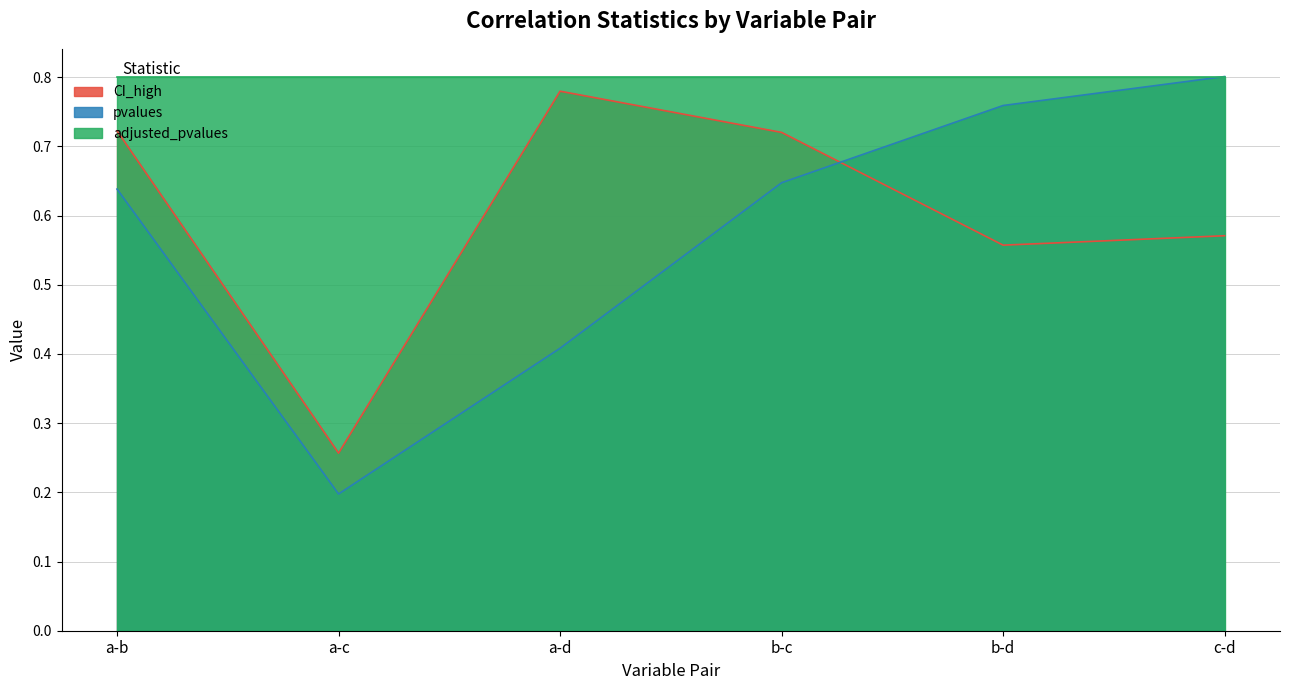

List the labels in order of pvalues value, smallest first.

a-c, a-d, a-b, b-c, b-d, c-d